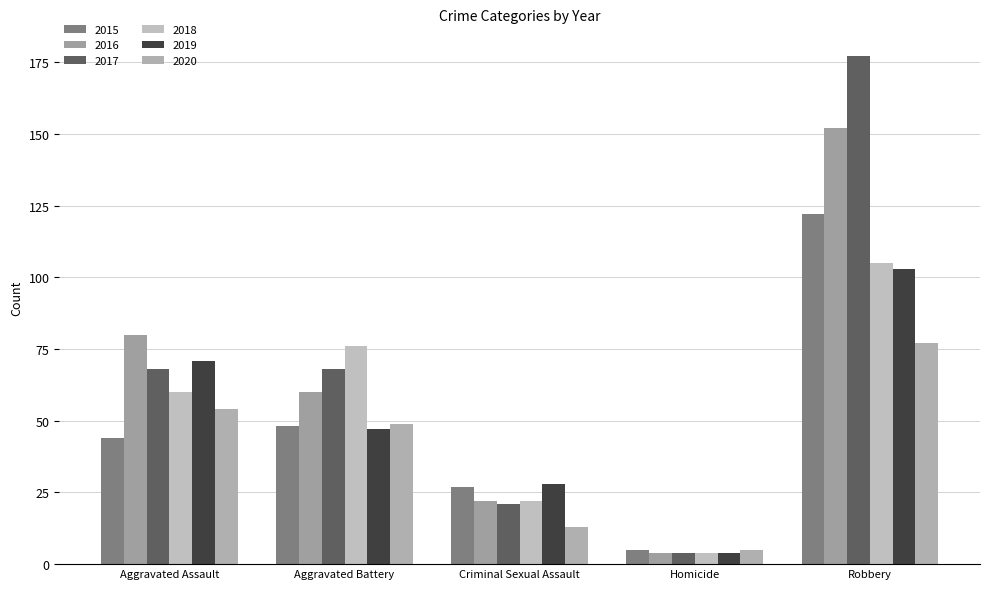

What position from the left is Criminal Sexual Assault?

3